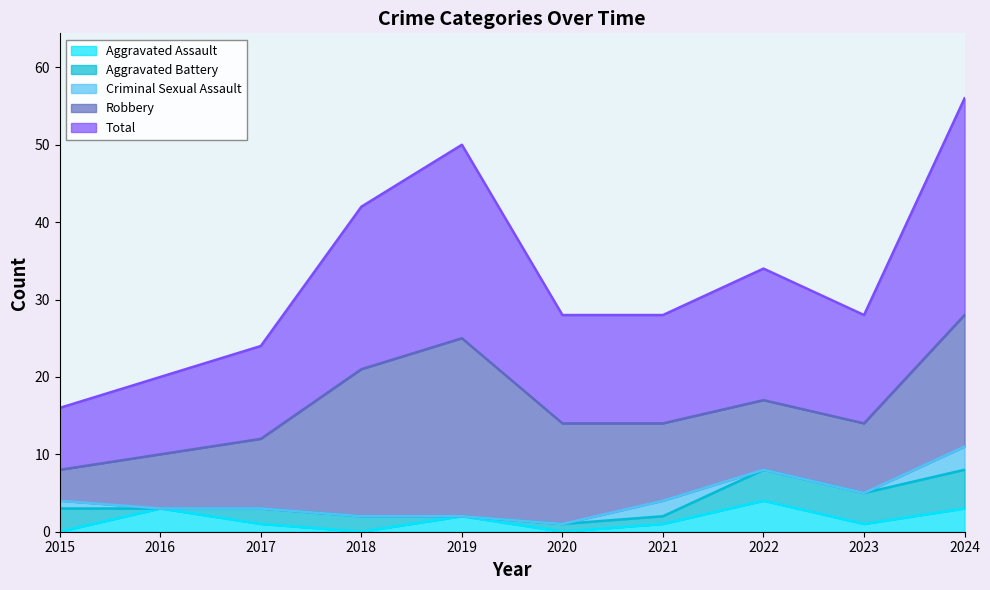

How many lines are shown in the chart?

5